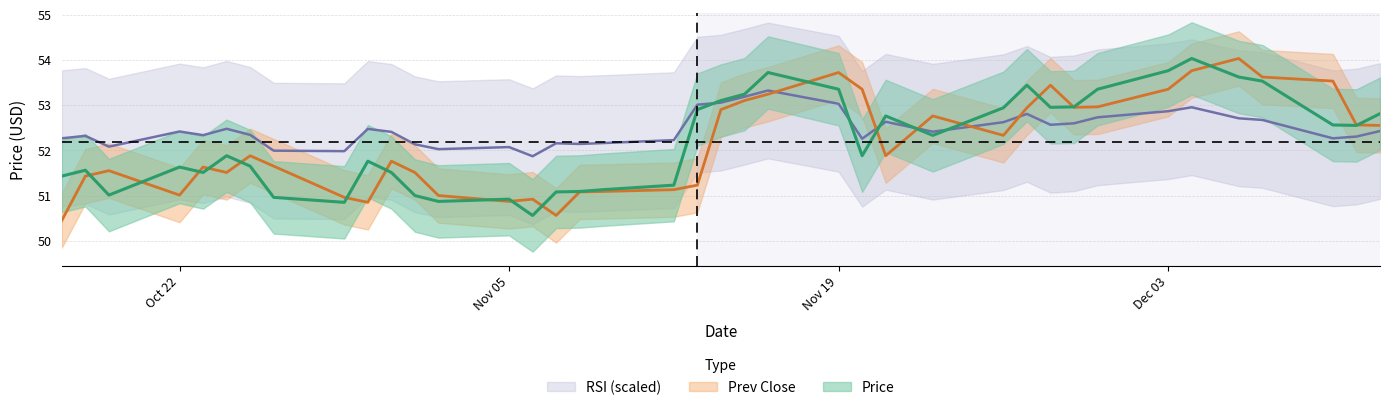

List the series in order of their peak value, highest first.

price, prev_close, rsi